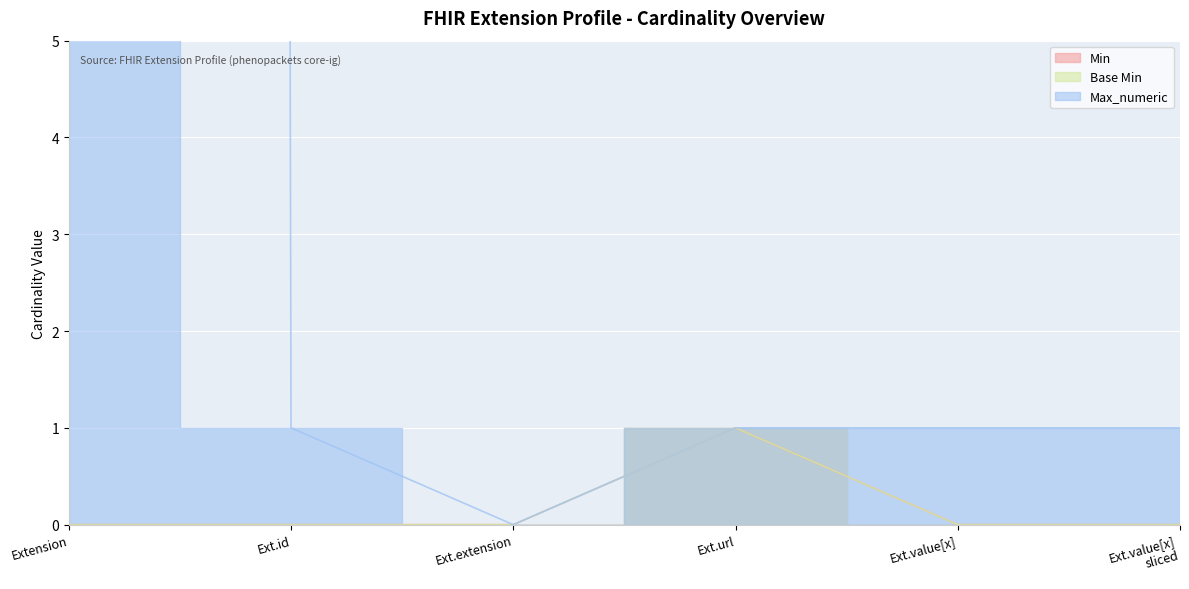

Reading left to right, extract all data points from this chart.

Min: 0	0	0	1	0	0
Base Min: 0	0	0	1	0	0
Max_numeric: 999	1	0	1	1	1